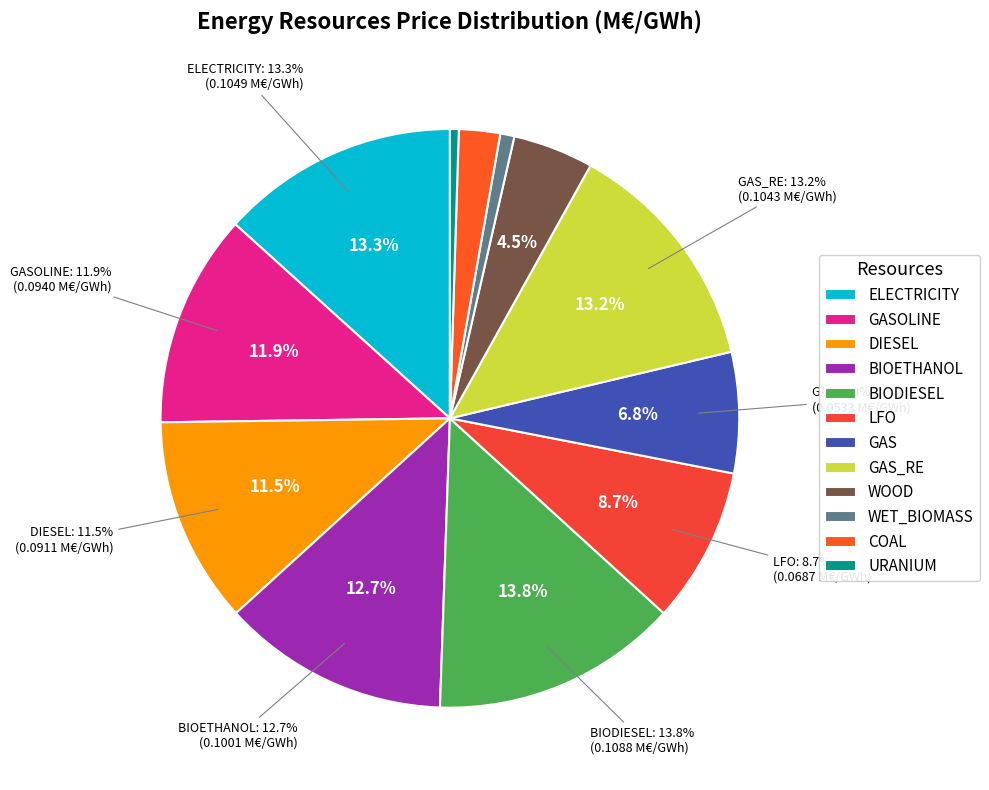

Which category has the smallest portion of the pie?

URANIUM